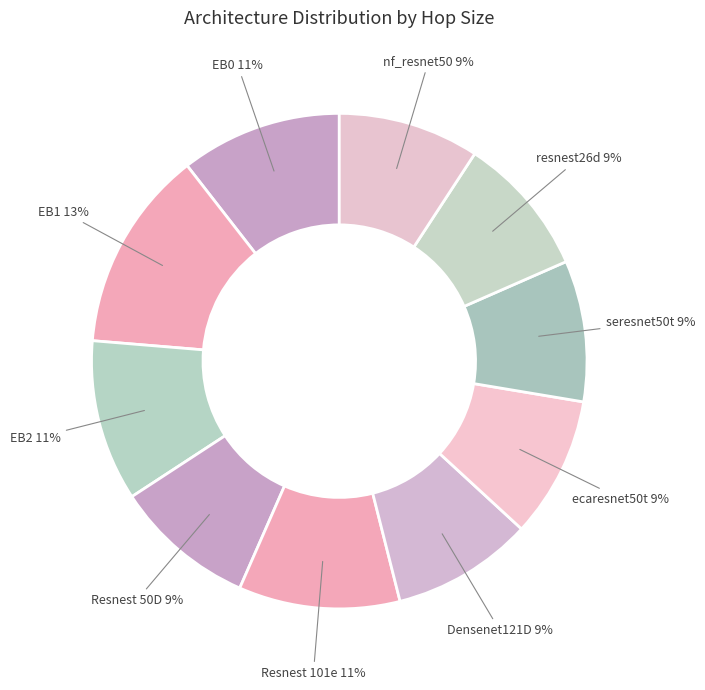

Count the number of slices in the pie.

10